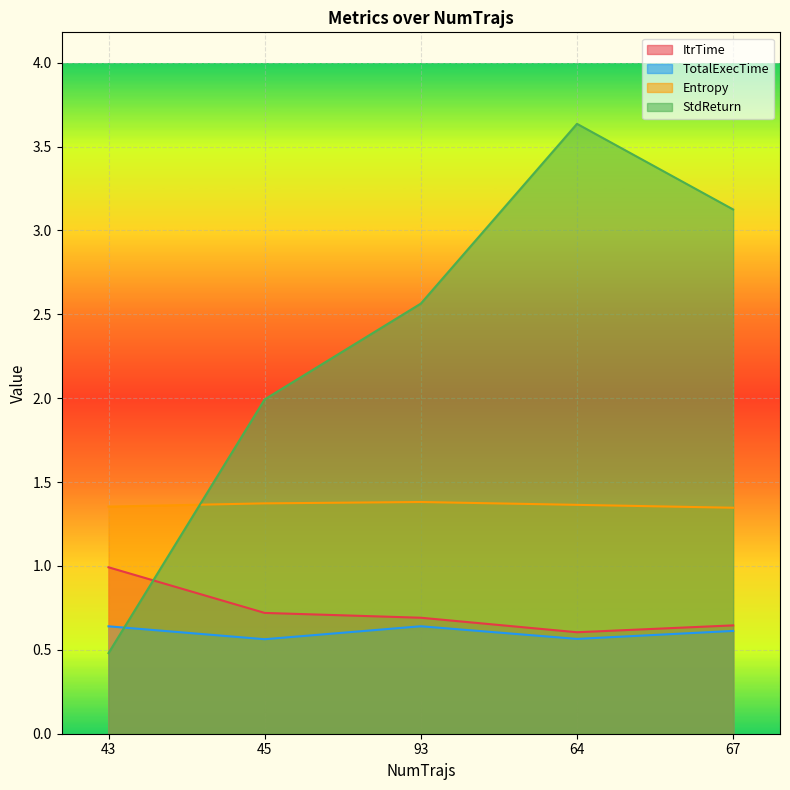

How many lines are shown in the chart?

4